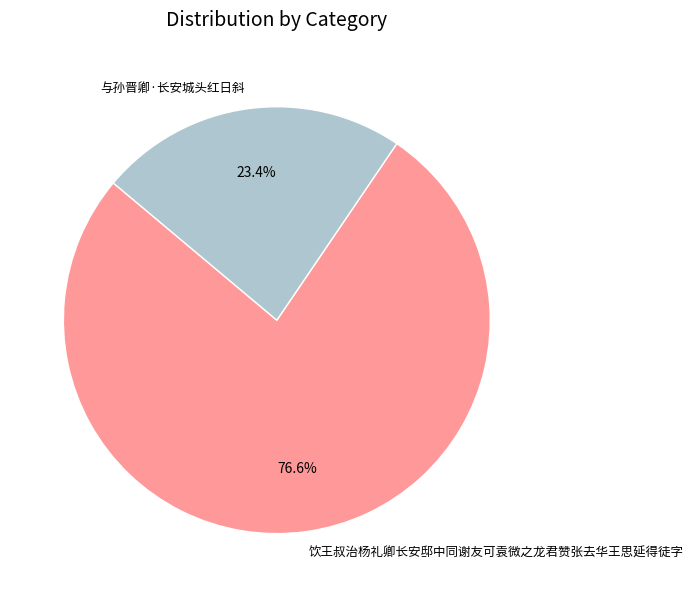

To the nearest percent, what is the difference between the 饮王叔治杨礼卿长安邸中同谢友可袁微之龙君赞张去华王思延得徒字 and 与孙晋卿·长安城头红日斜 slice percentages?

53%